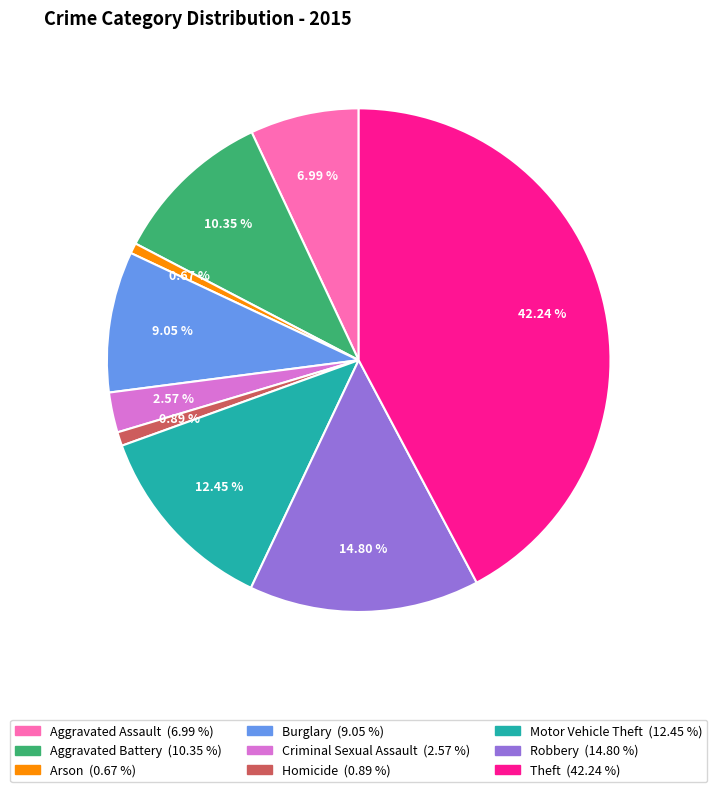

To the nearest percent, what is the average slice percentage?

11%